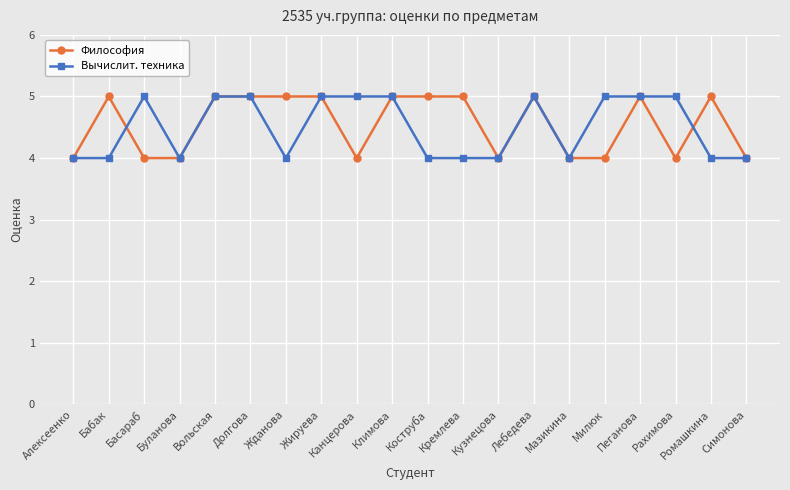

Is it true that Философия equals 1 at Мазикина?

False